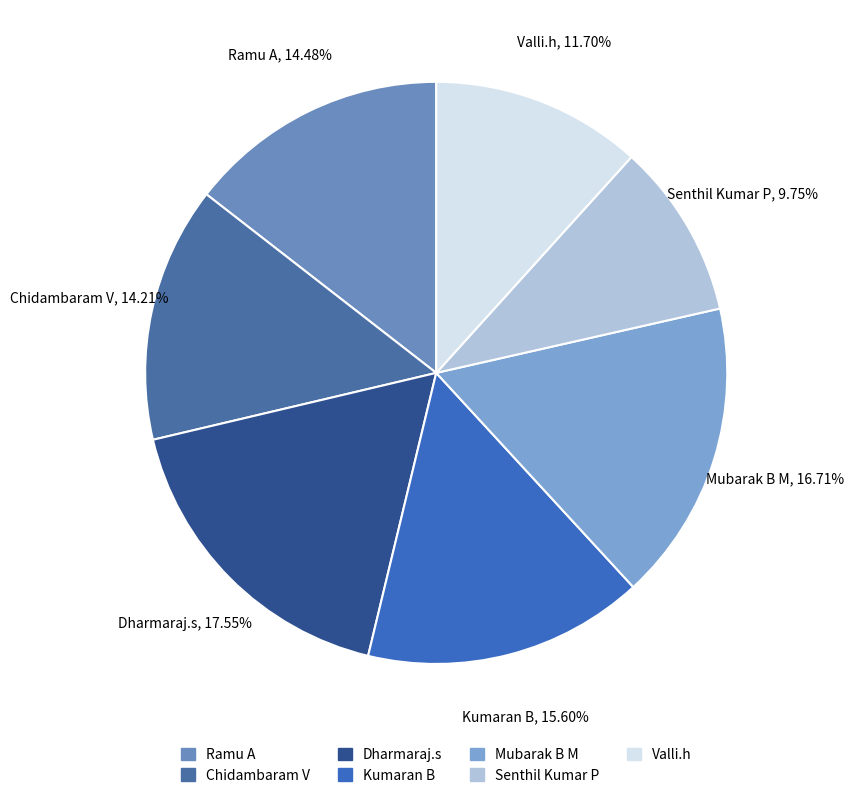

Is the sum of Dharmaraj.s and Valli.h greater than half?

No